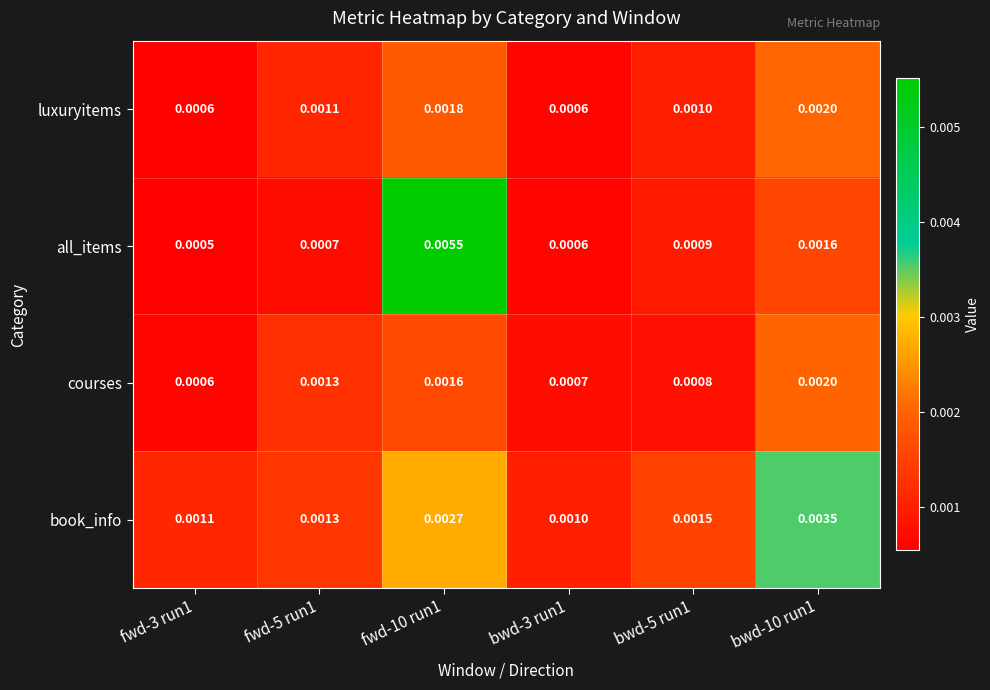

Which series has the largest range (max minus min)?

all_items